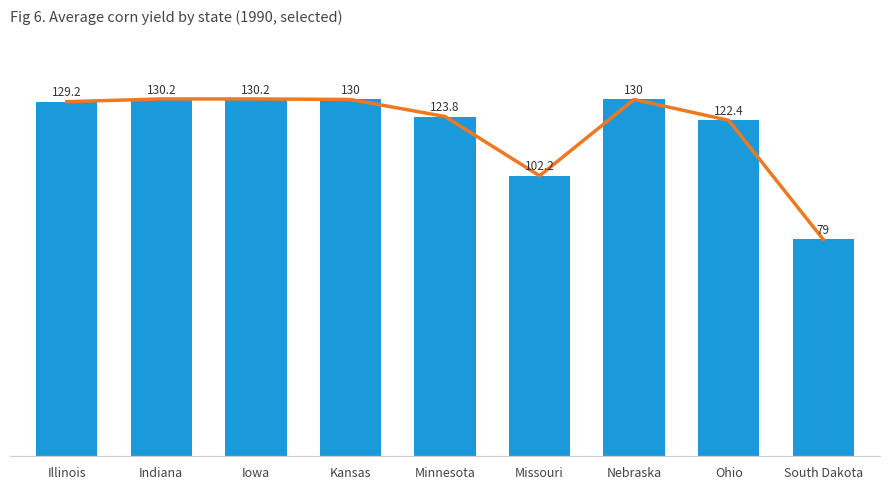

Reading right to left, what are all the values shown in this chart?

trend: 79.0	122.4	130.0	102.2	123.8	130.0	130.2	130.2	129.2
corn_yield: 79.0	122.4	130.0	102.2	123.8	130.0	130.2	130.2	129.2